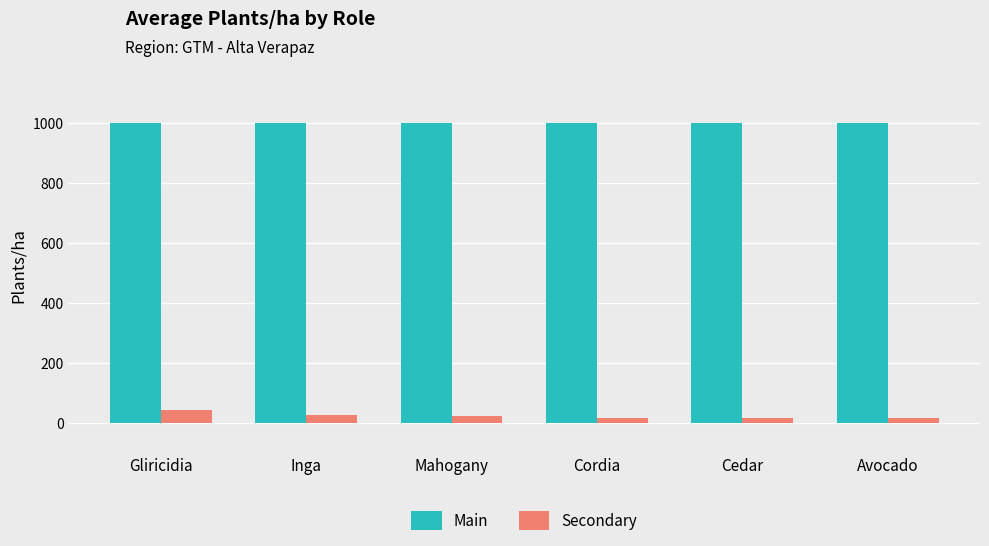

Rank the series by their maximum value, from highest to lowest.

Main, Secondary